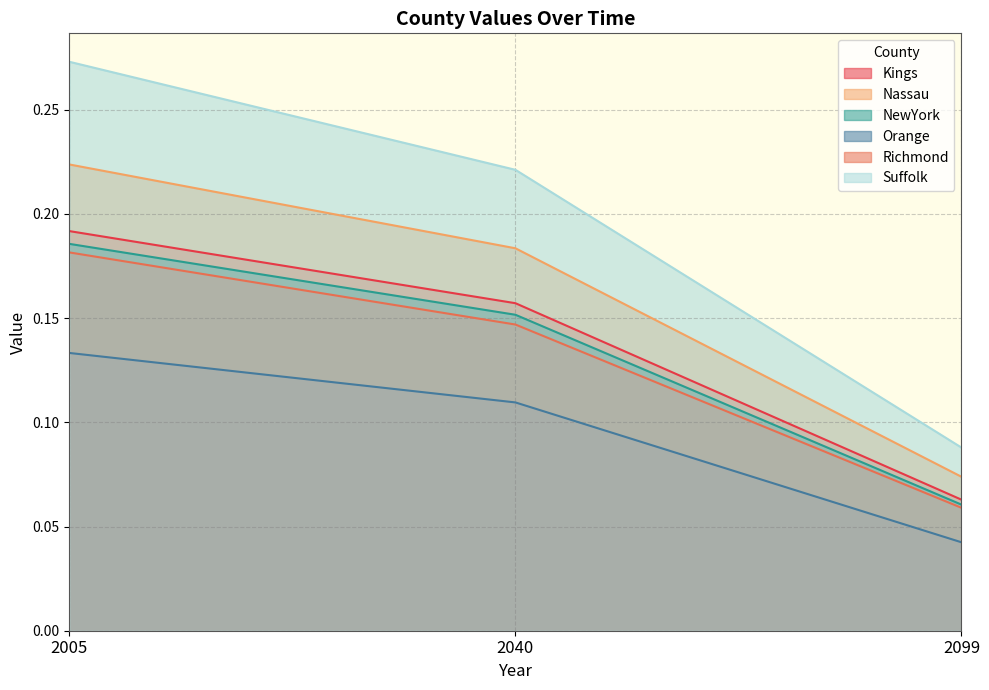

True or false: Suffolk has a value of 0.4 at 2005.

False